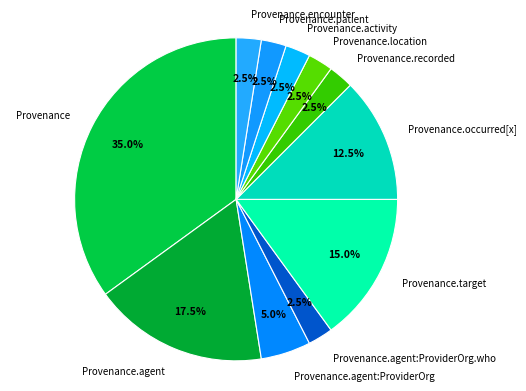

Is the sum of Provenance and Provenance.activity greater than half?

No